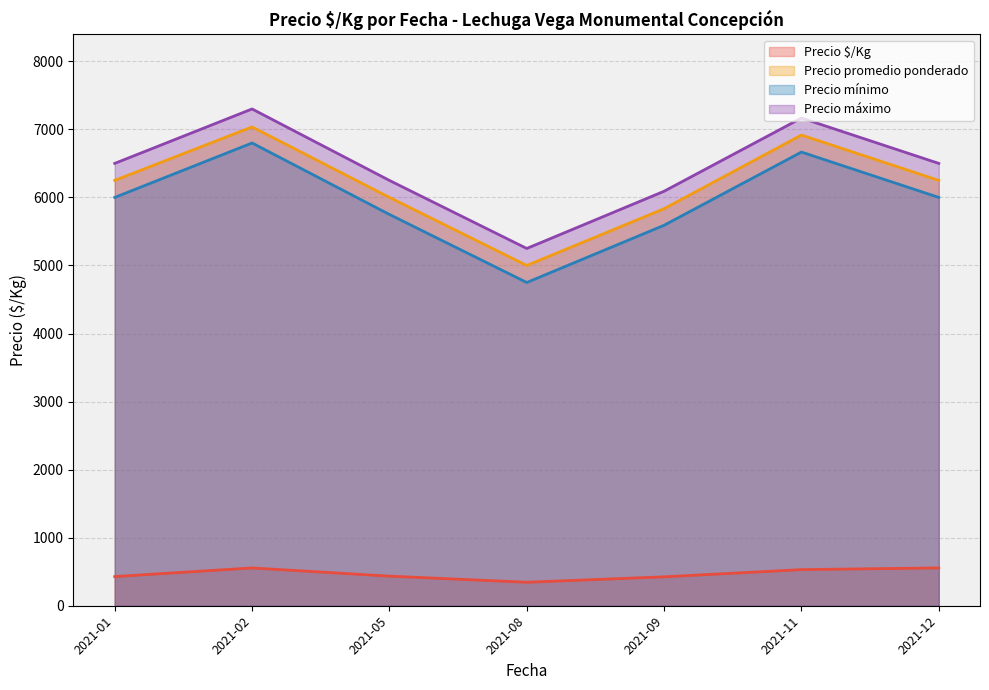

What is the value of the Precio $/Kg point at the 6th from the left?

575